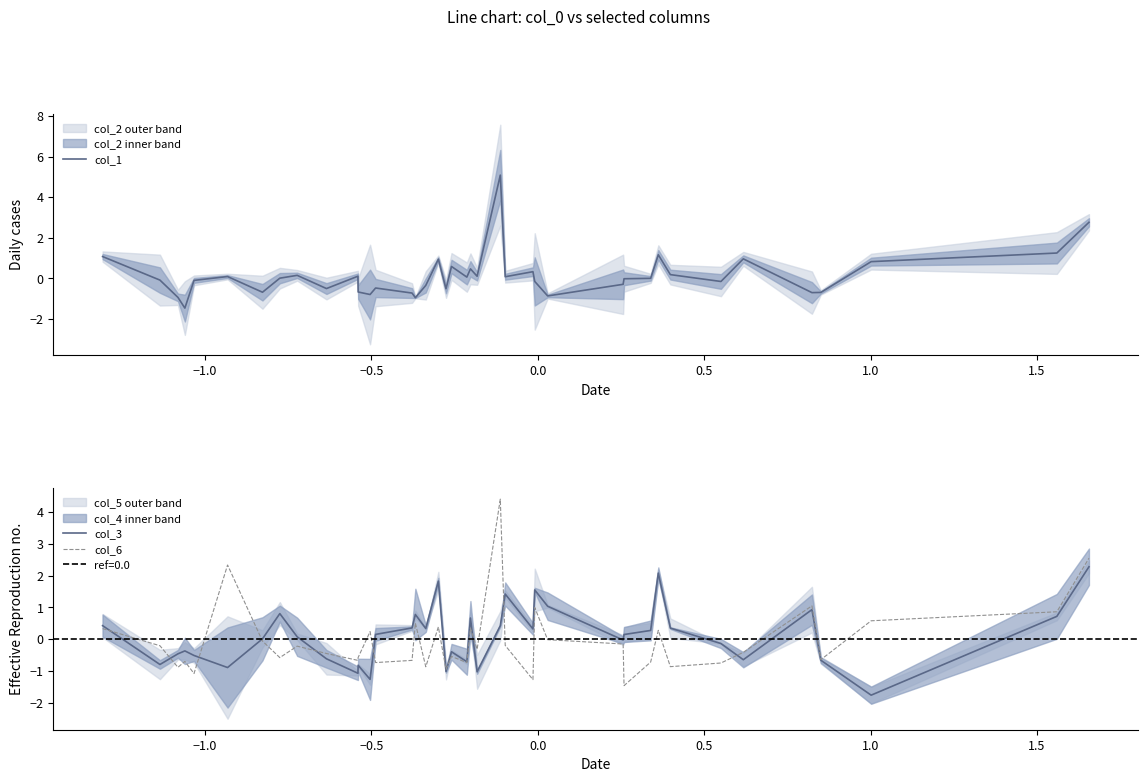

Which series has the largest range (max minus min)?

col_1